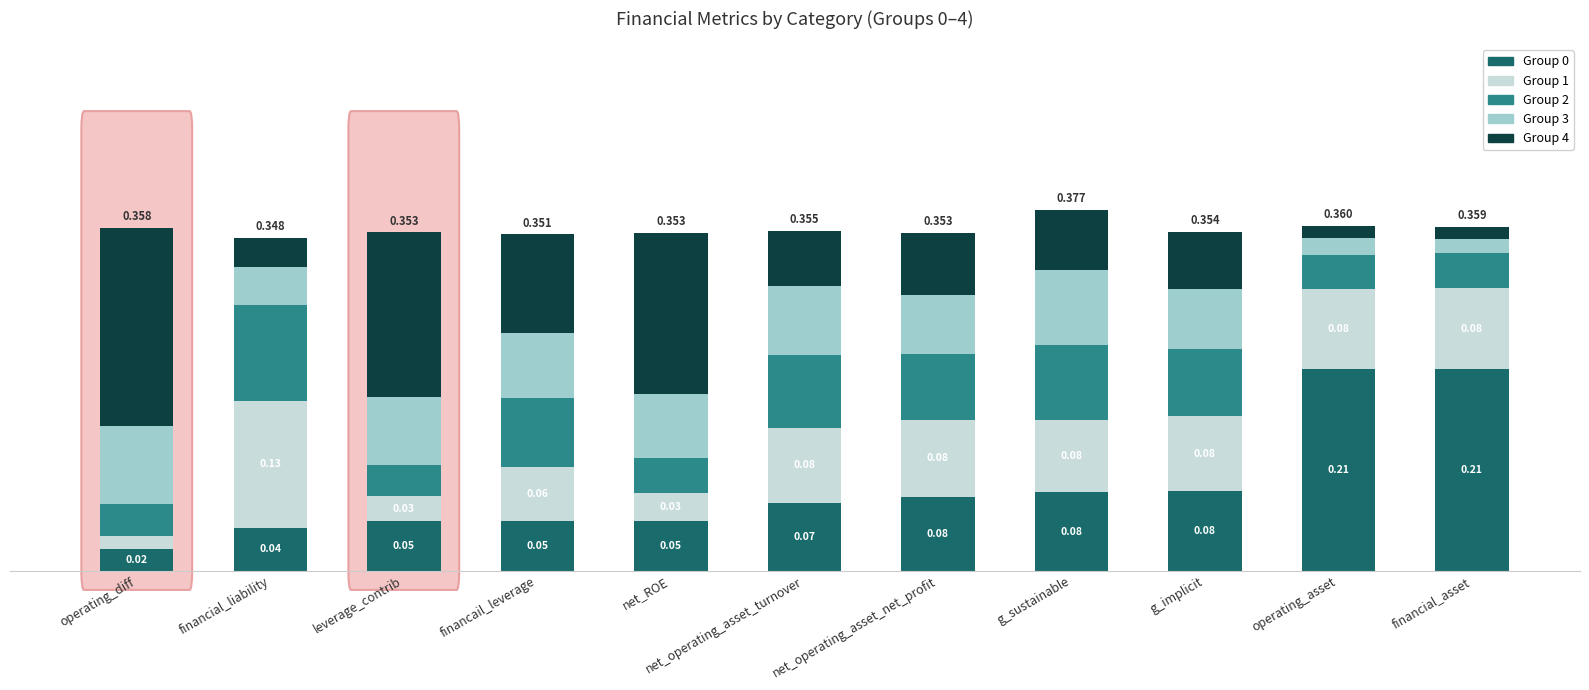

At which category is the sum across all series the highest?

g_sustainable